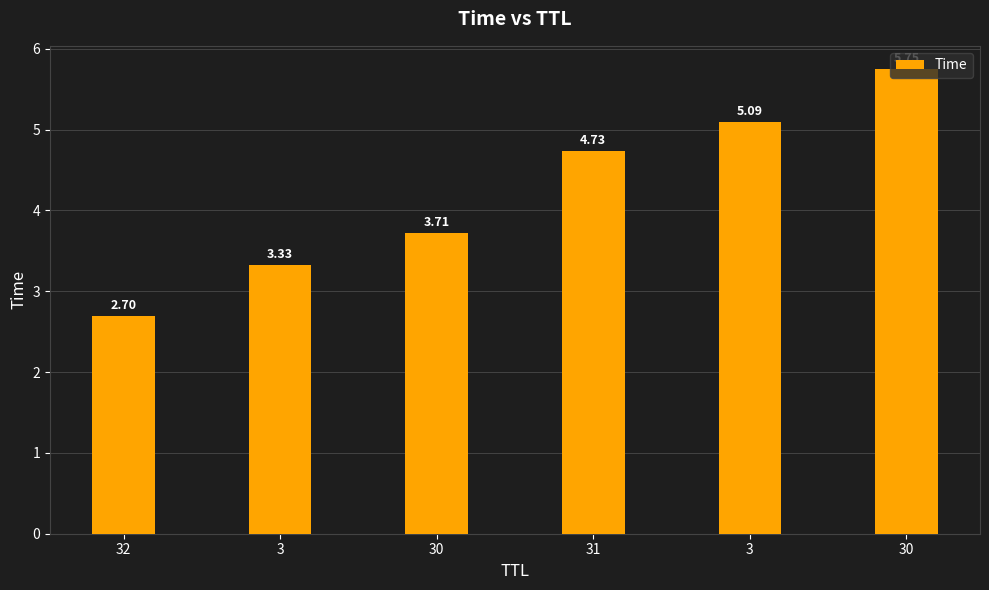

What is the sum of the values at 30 and 3?

8.8